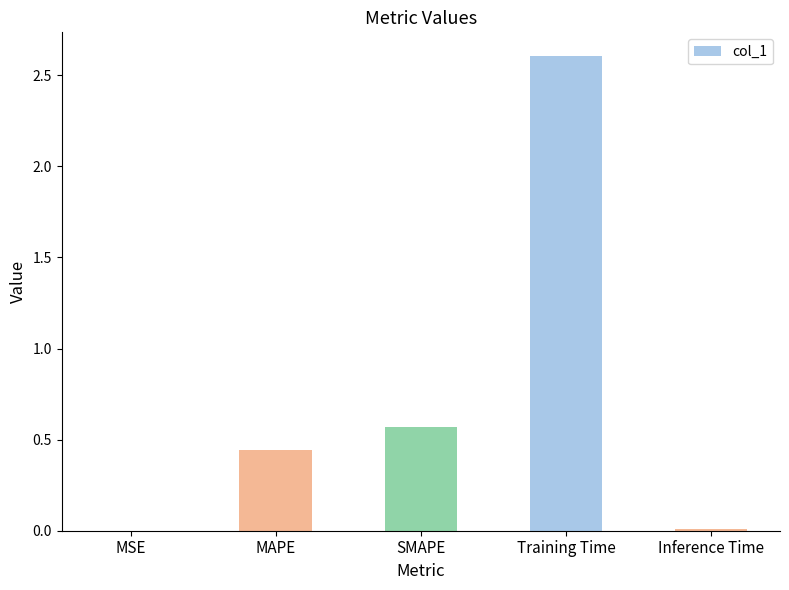

What is the difference between the values at SMAPE and MAPE?

0.1